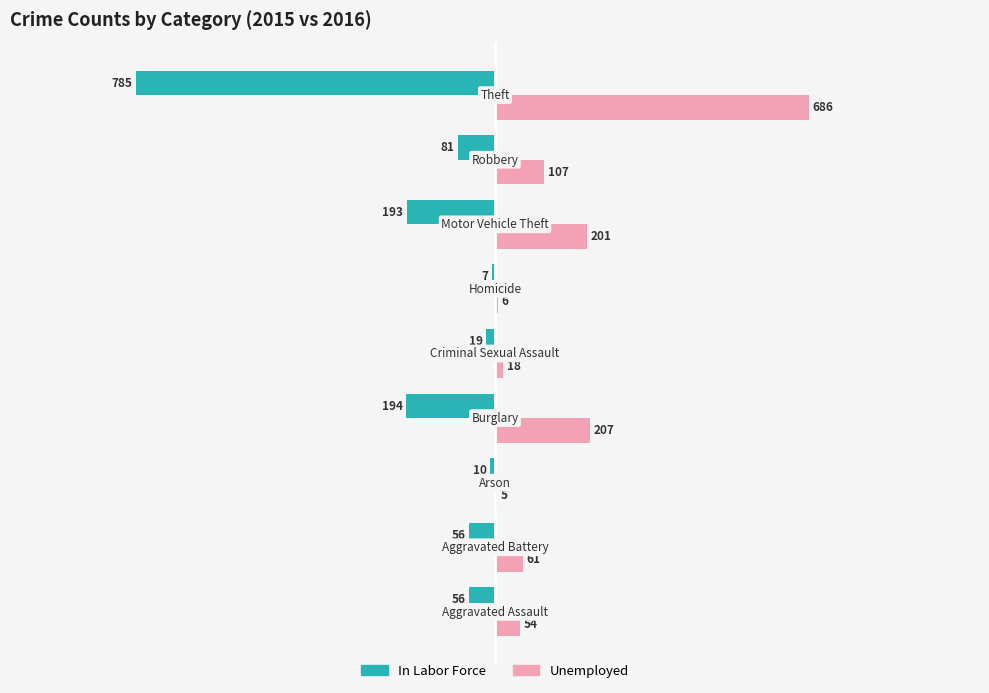

What is the highest value of the Unemployed series?

686